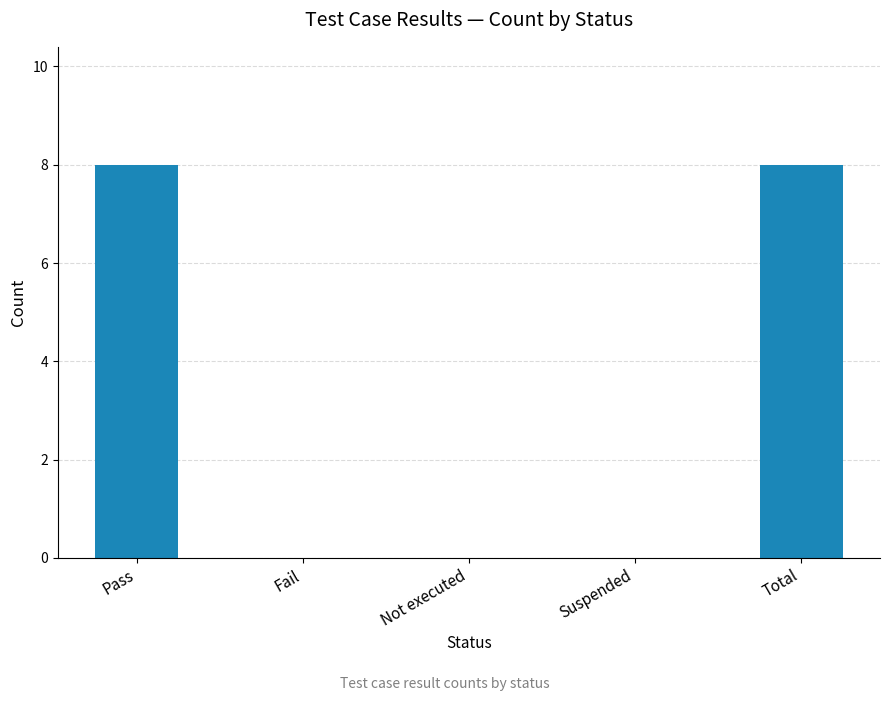

Reading left to right, what are all the values shown in this chart?

Pass=8	Fail=0	Not executed=0	Suspended=0	Total=8